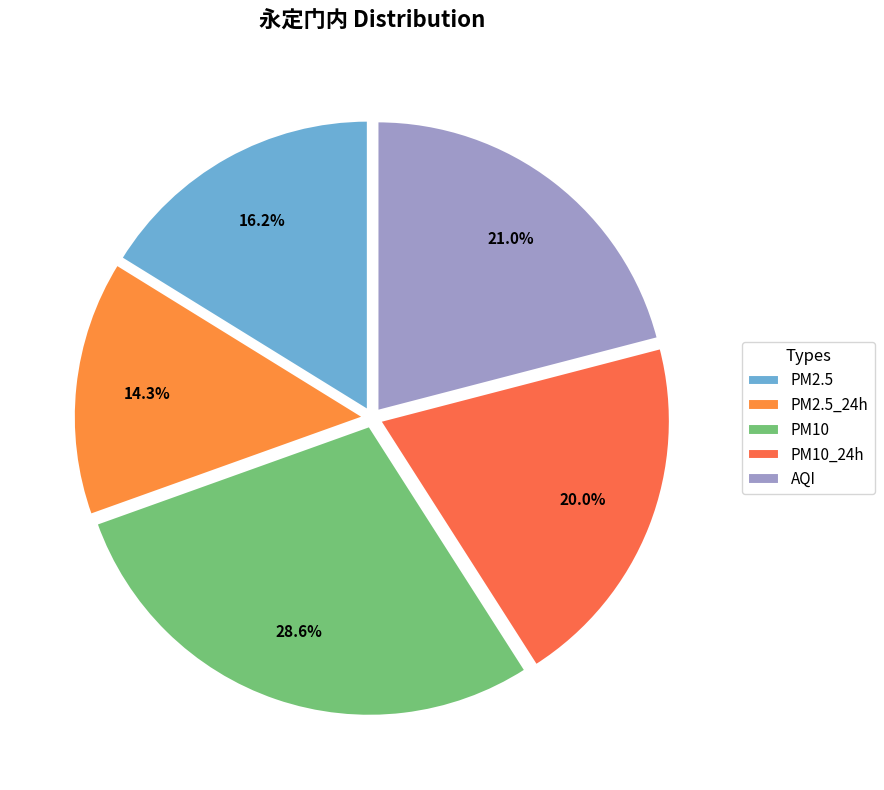

To the nearest percent, what is the average slice percentage?

20%